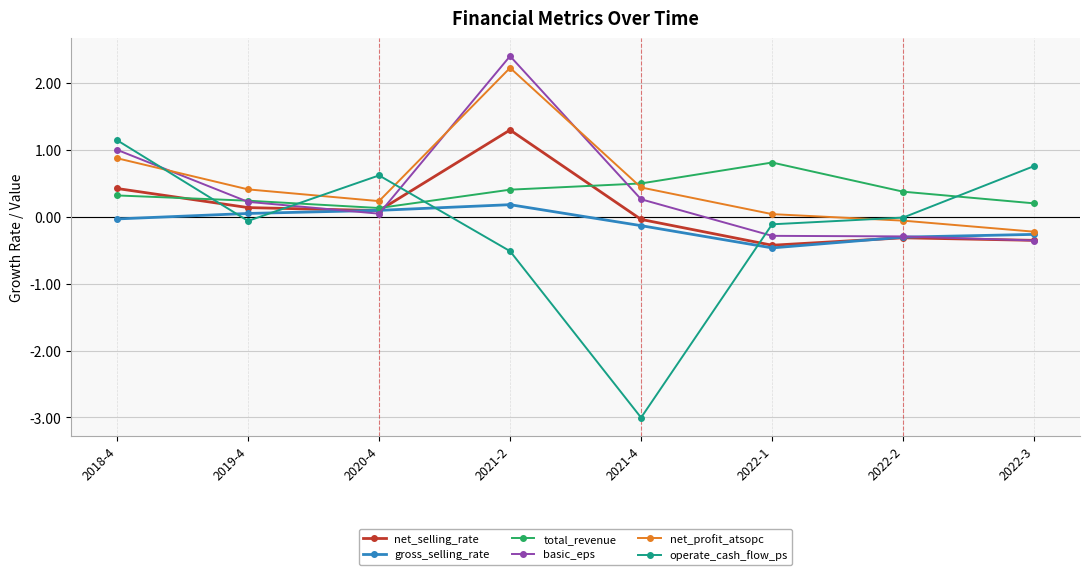

What is the difference between the maximum and second lowest values in the total_revenue series?

0.6